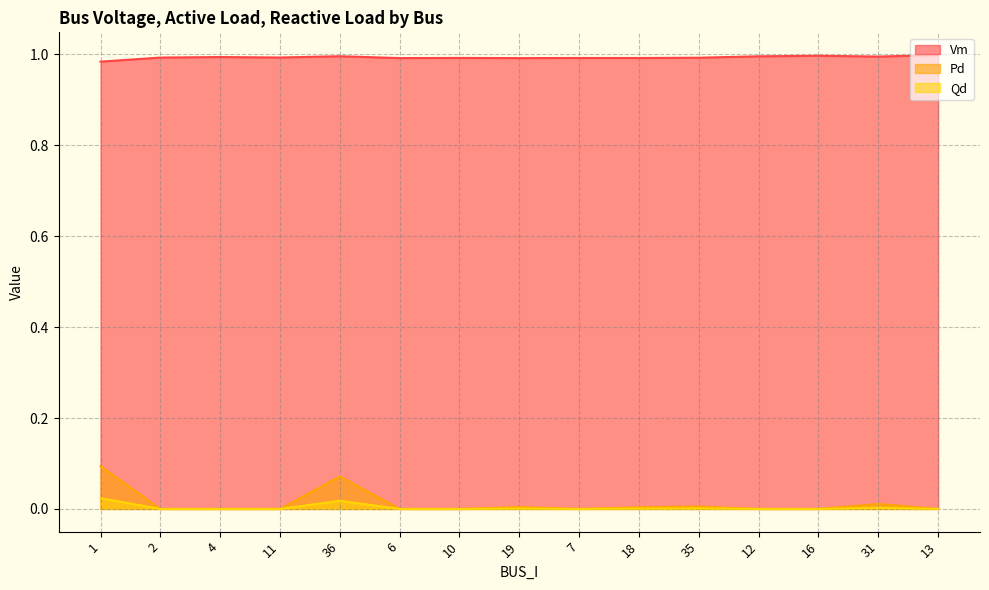

At which label is Vm closest to 0?

1